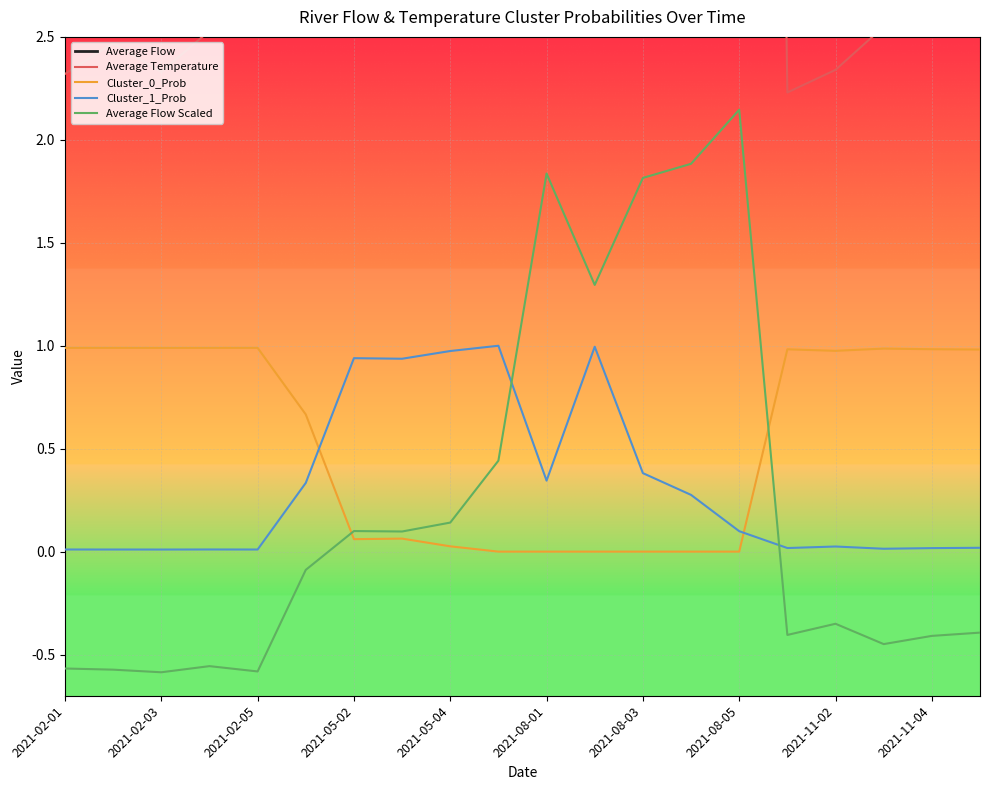

Is it true that Cluster_1_Prob equals 0.0 at 2021-02-05?

True